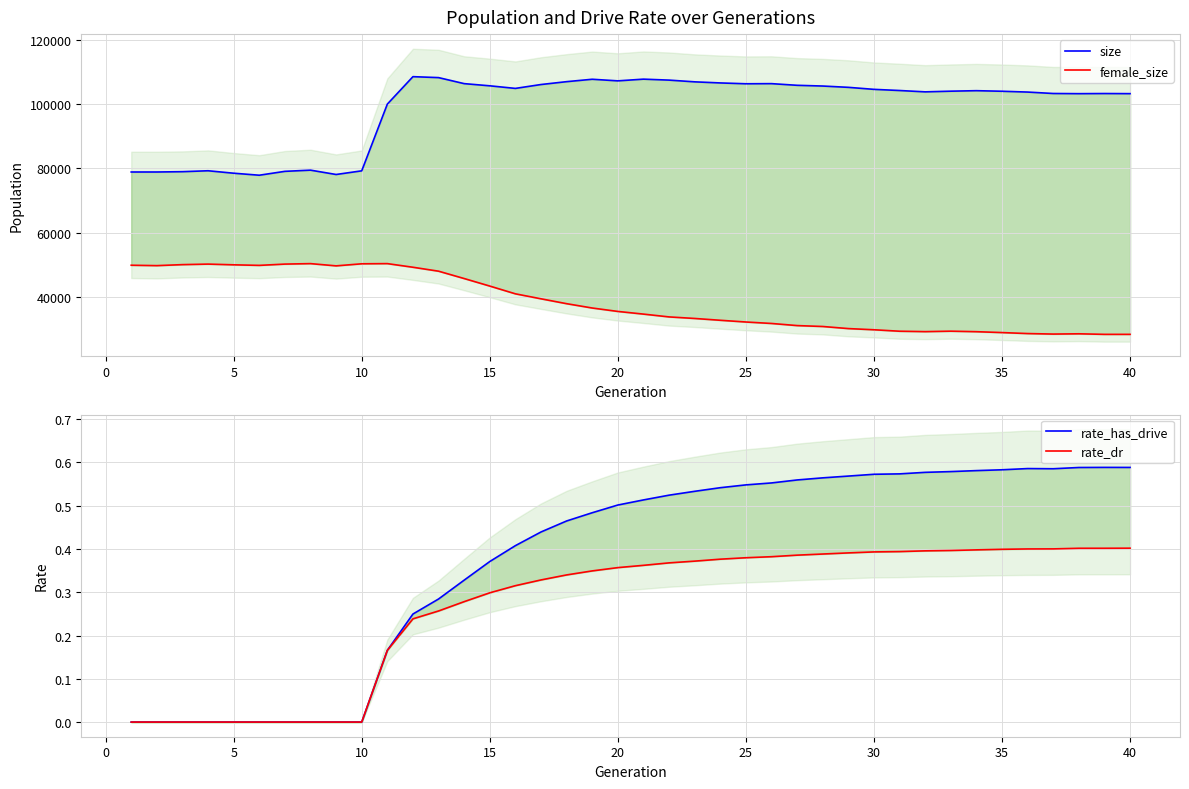

How many data points does each series have?

40